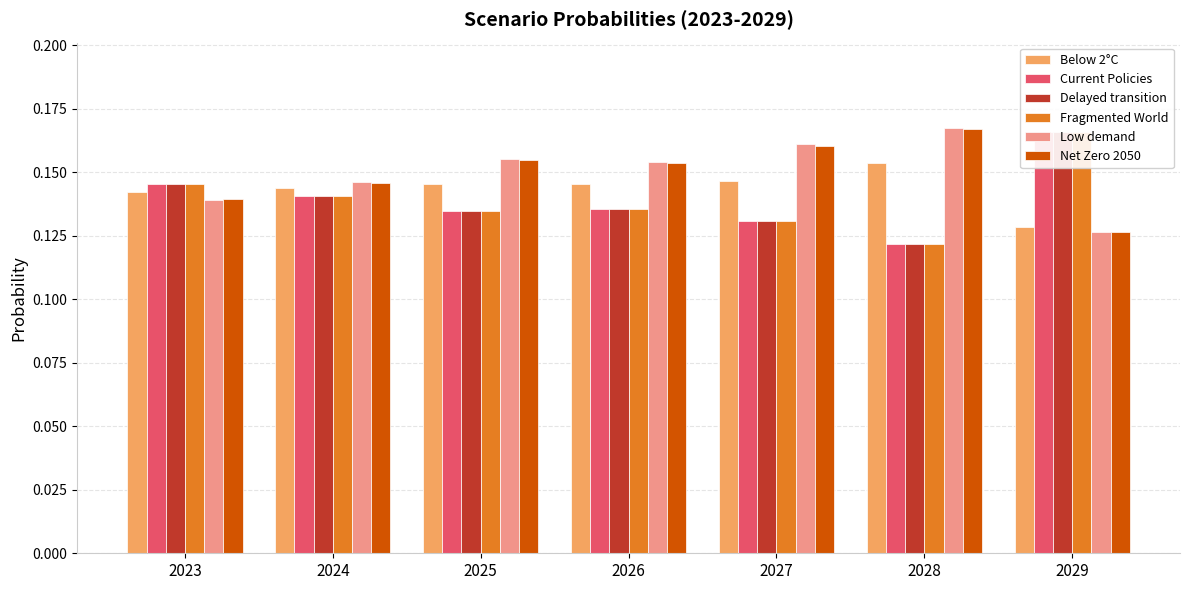

At which category is the sum across all series the highest?

2029